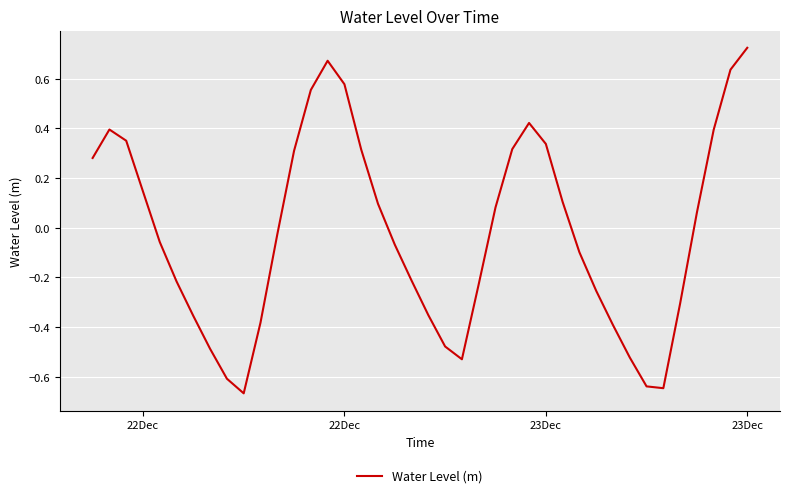

What is the difference between the maximum and minimum values?

1.4